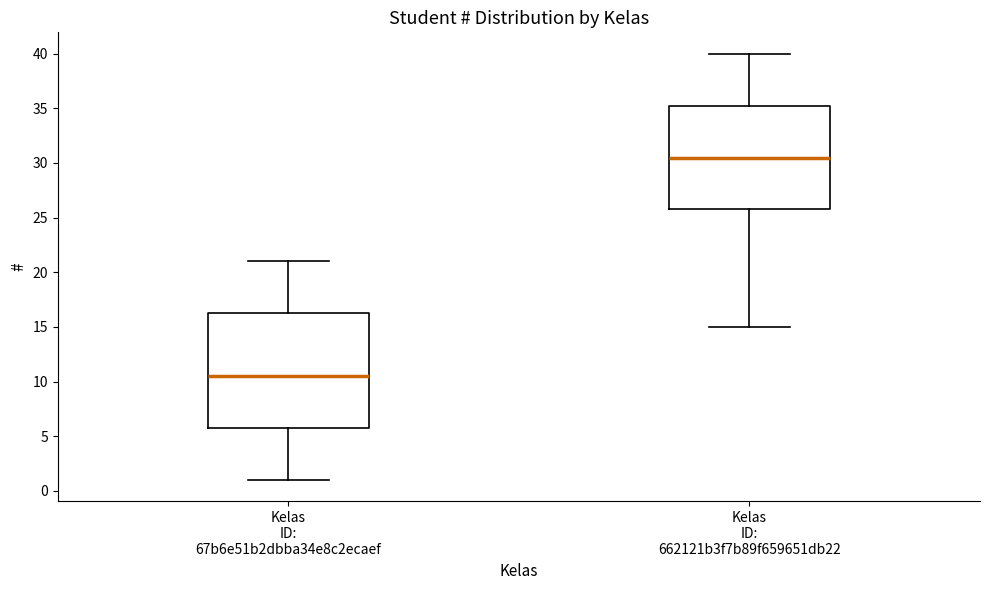

Reading left to right, read every box against the y-axis: the position of its median line, the range the box covers, and the ends of its whiskers. The values are not printed on the chart, so give them approximately, as read against the axis.

Kelas ID: 67b6e51b2dbba34e8c2ecaef: median 10.5, box 6.0 to 16.5, whiskers 1.0 to 21.0
Kelas ID: 662121b3f7b89f659651db22: median 30.5, box 26.0 to 35.5, whiskers 15.0 to 40.0